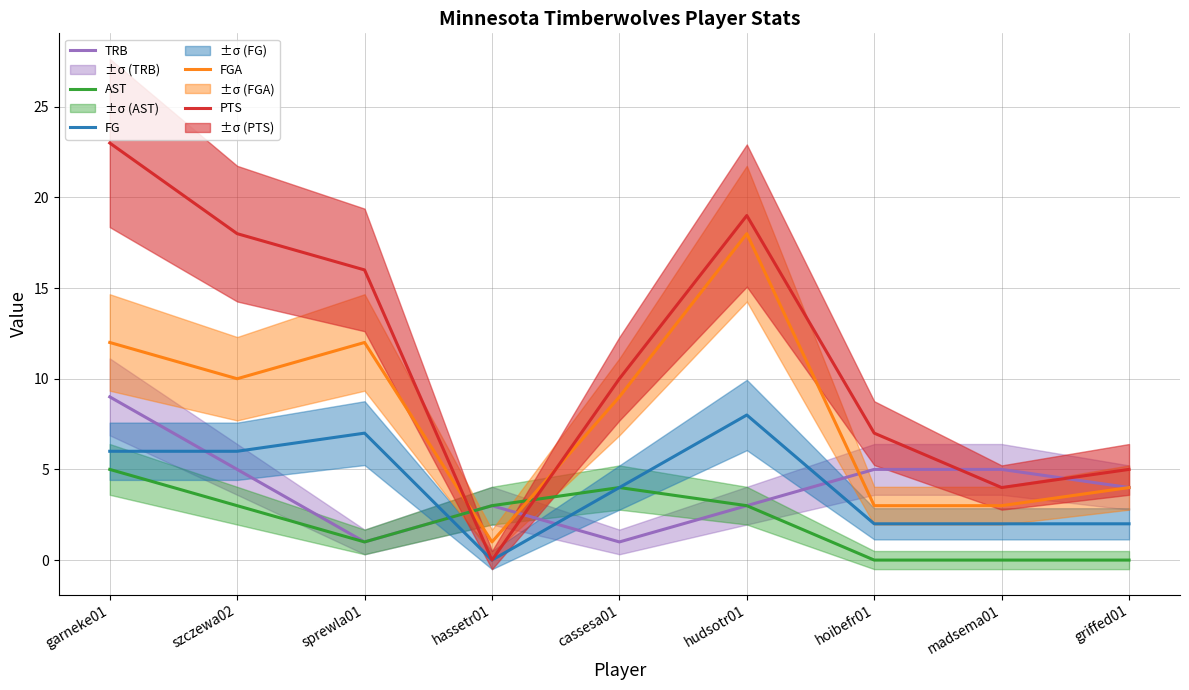

What is the value of the FGA point at the 6th from the left?

18